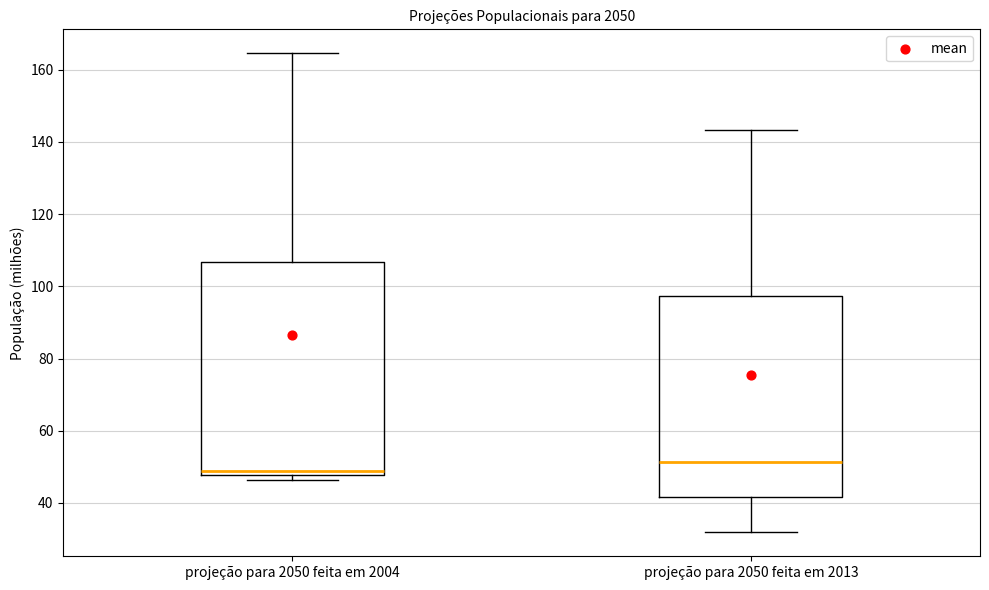

Which box is the tallest, from its lower edge to its upper edge?

projeção para 2050 feita em 2004